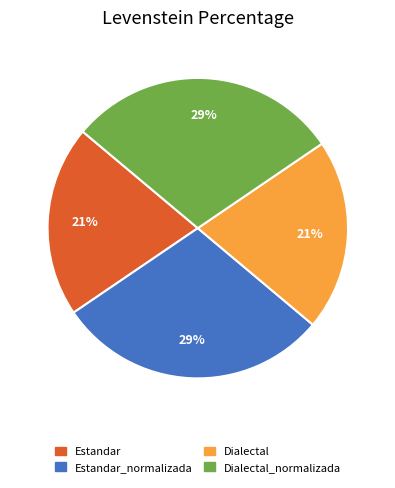

How many segments does this pie chart have?

4